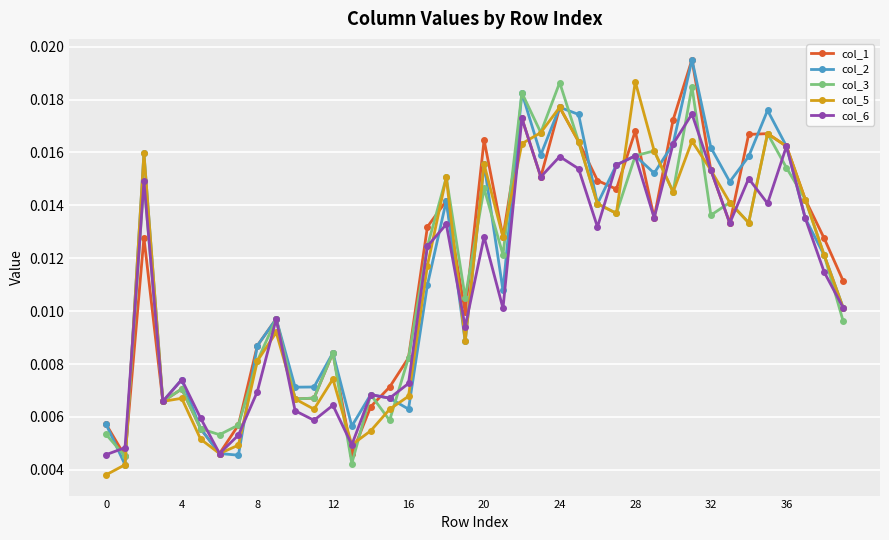

Does the chart display data point markers on the line(s)?

Yes